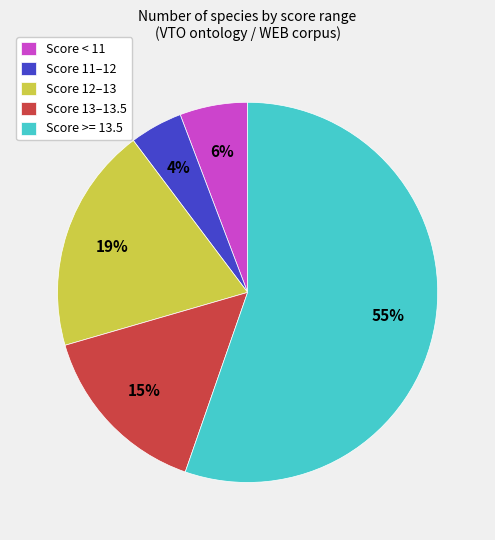

Which has a higher value, Score 11–12 or Score 13–13.5?

Score 13–13.5